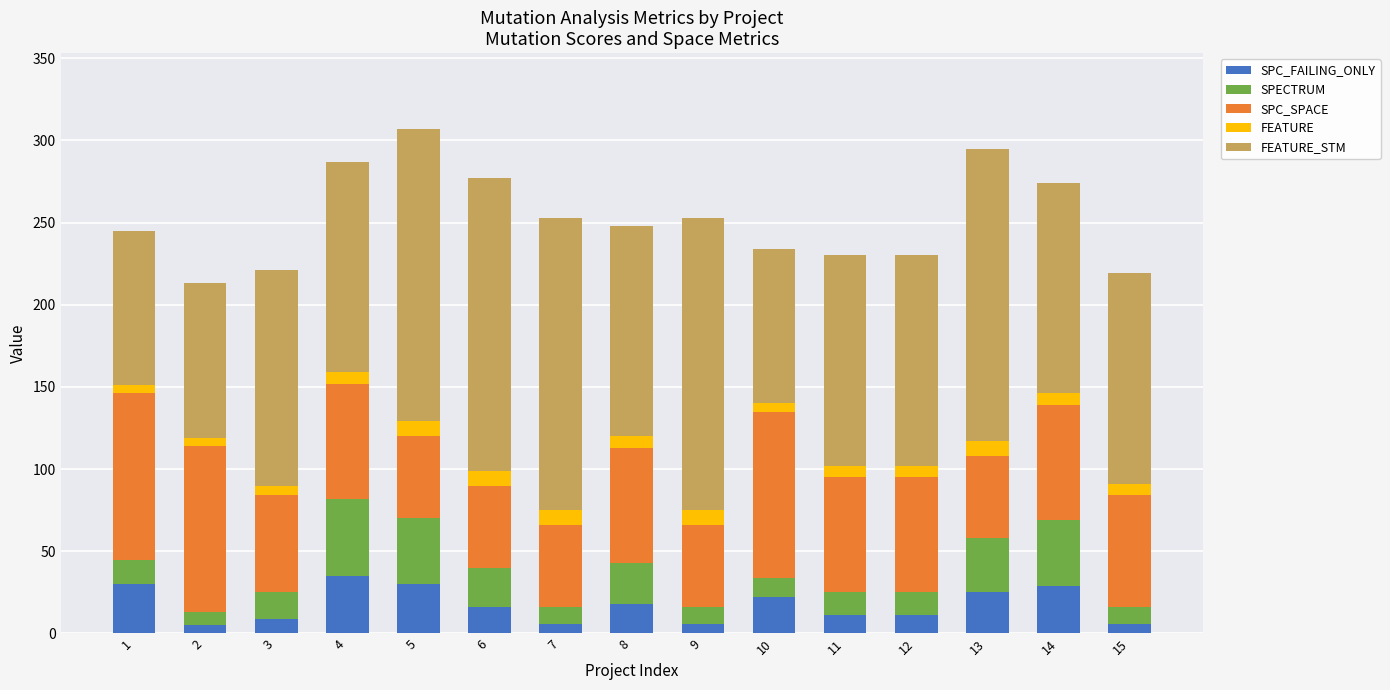

Is it true that SPC_FAILING_ONLY equals 11 at 12?

True